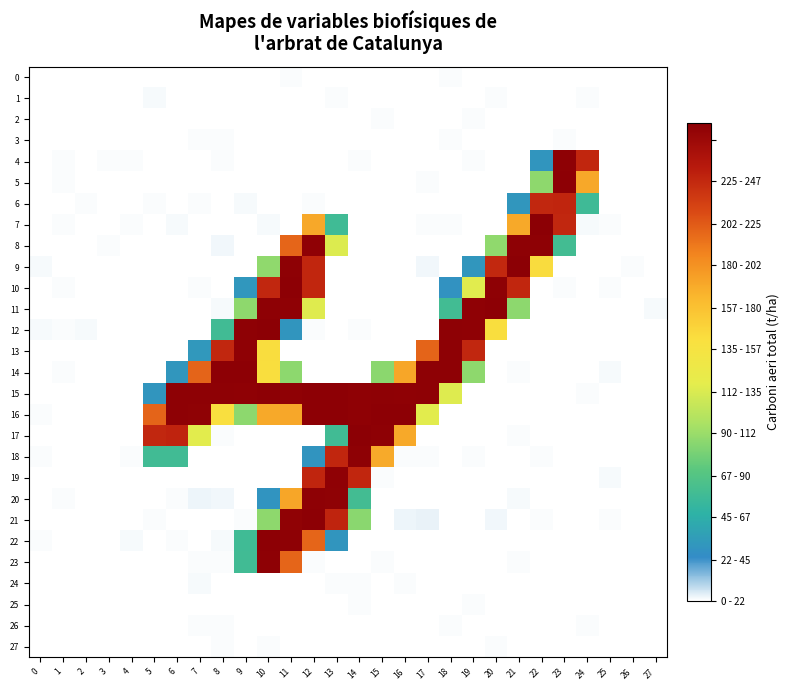

Count the number of data series in this chart.

28